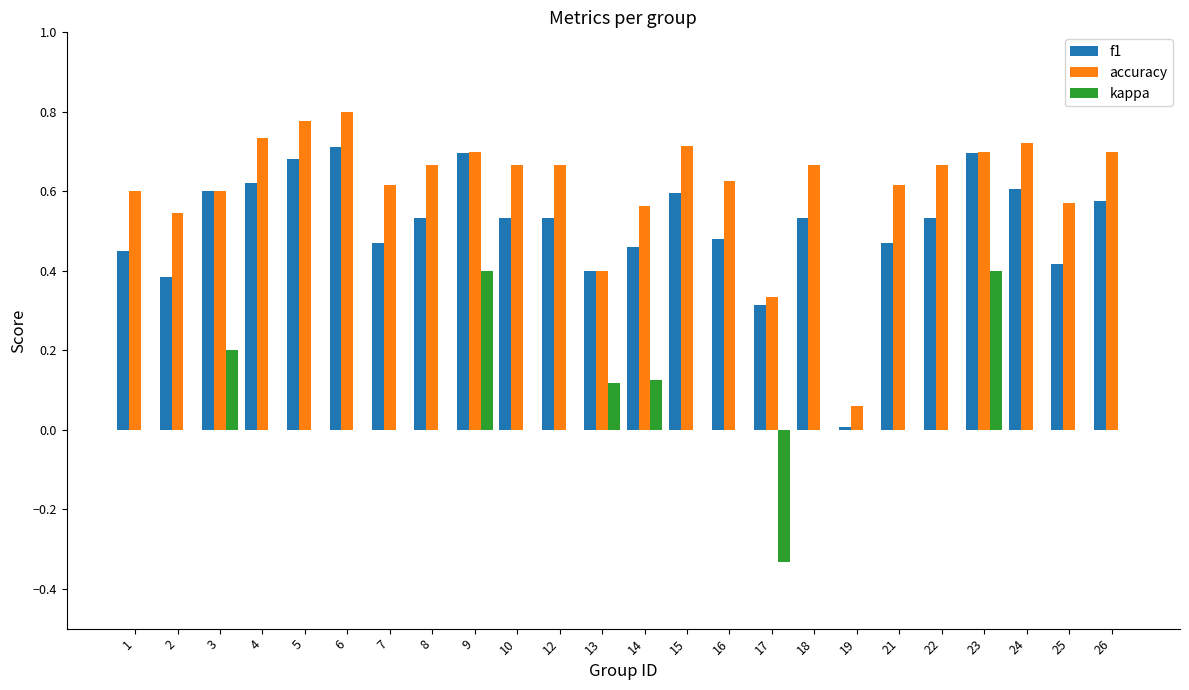

How many distinct data groups are displayed?

3